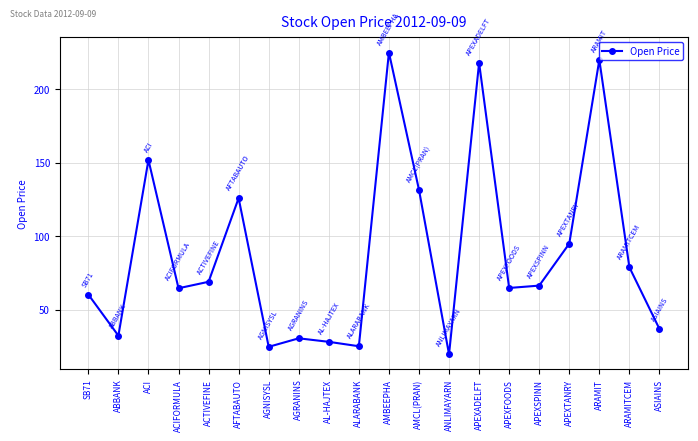

The value at ANLIMAYARN is 26.9. True or false?

False